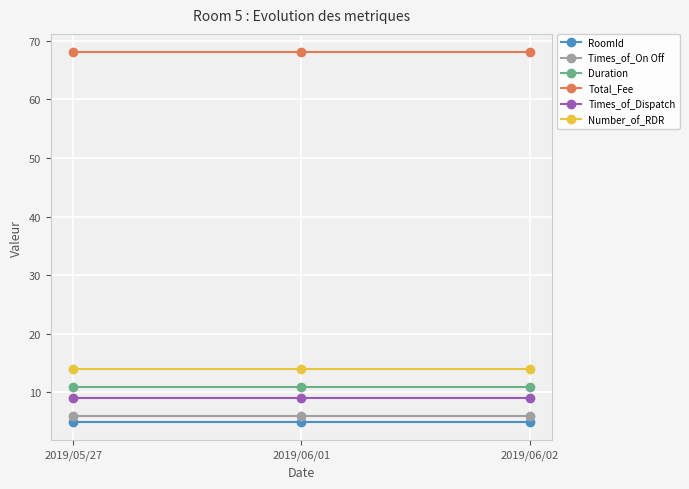

Which series has the largest total across all categories?

Total_Fee